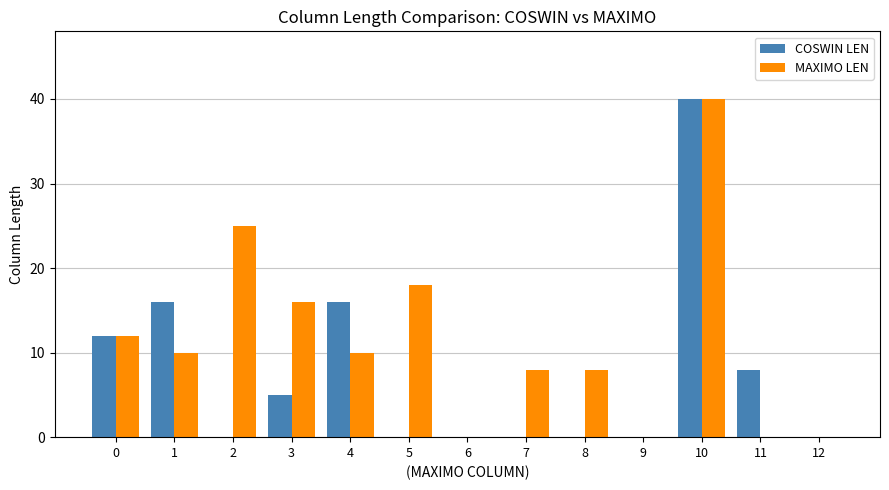

How many groups of bars are there?

13